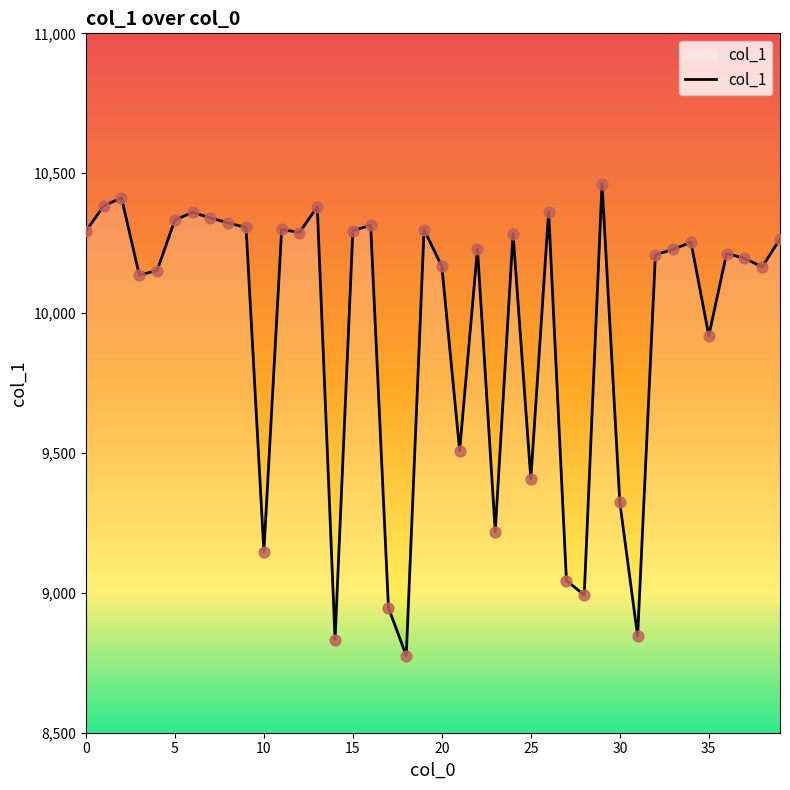

What is the smallest value displayed?

8775